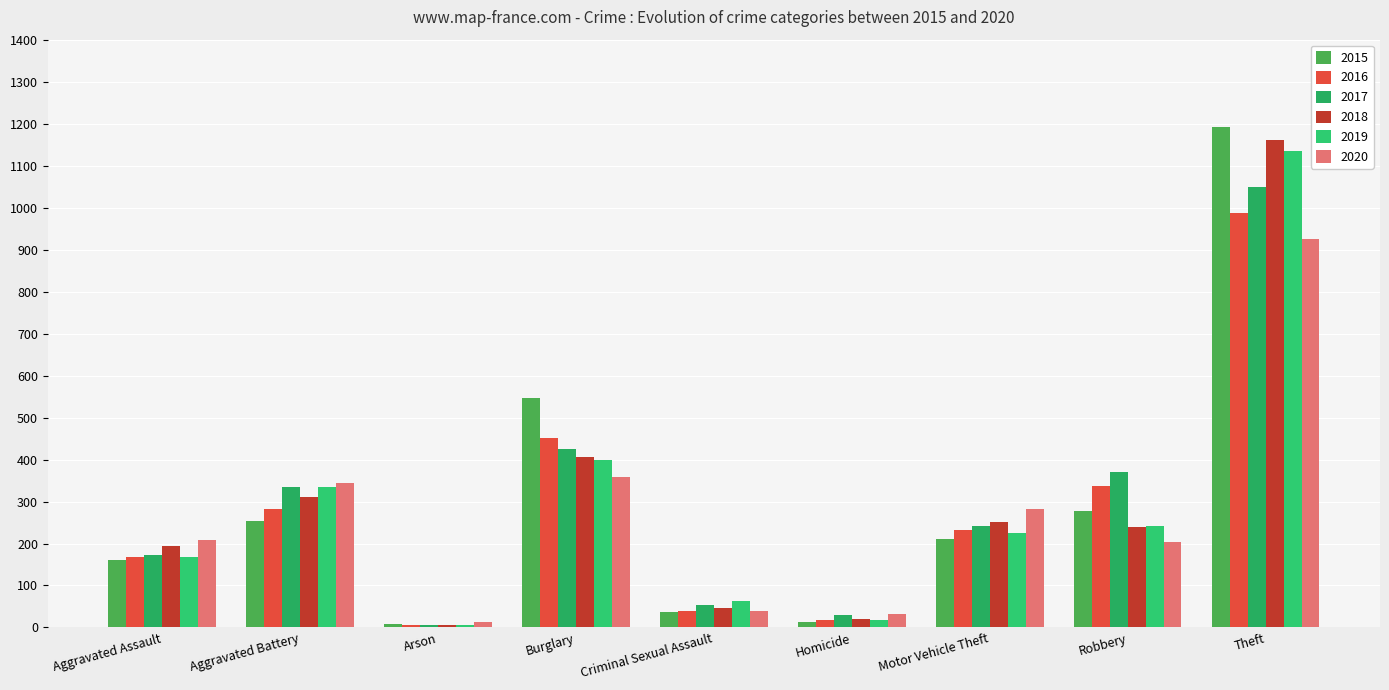

What is the difference between the highest and lowest values at Criminal Sexual Assault?

27